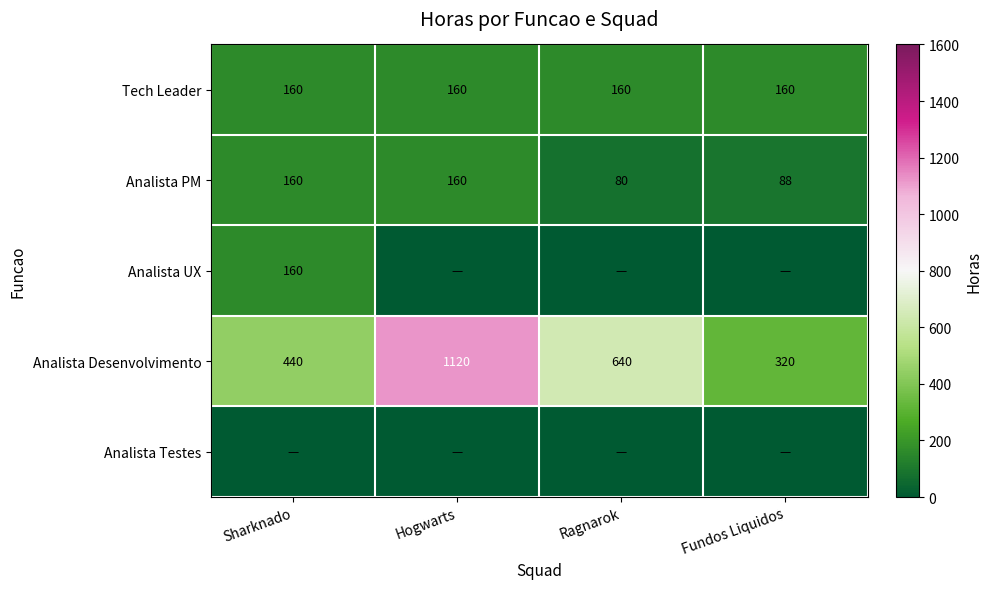

Count the Analista Desenvolvimento values in the range 440 to 1120.

3